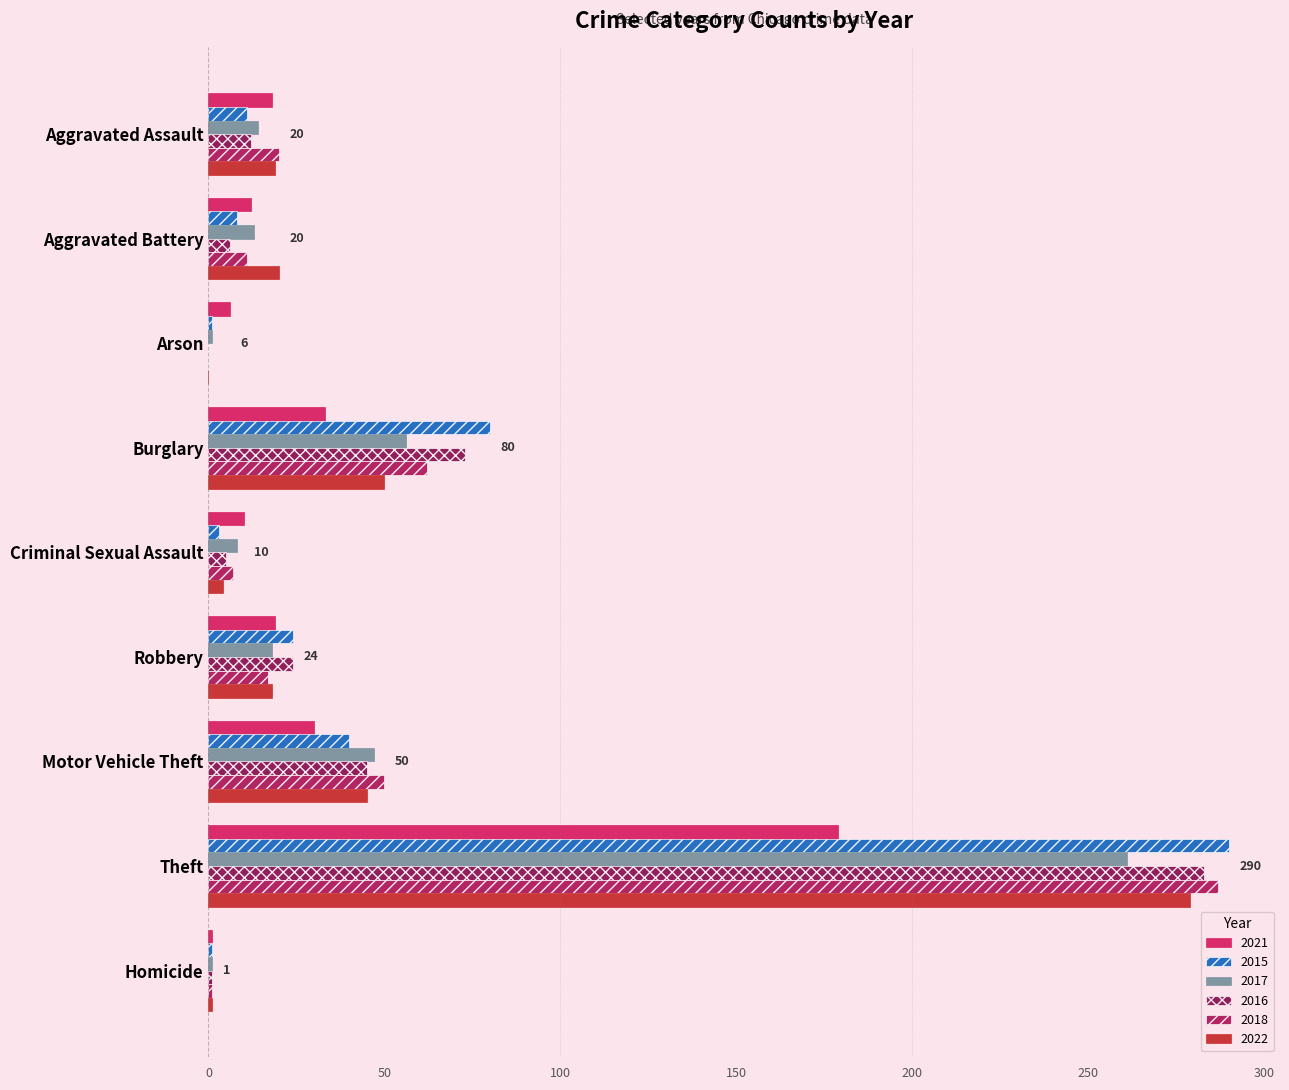

What is the label of the 2nd bar from the left?

Aggravated Battery